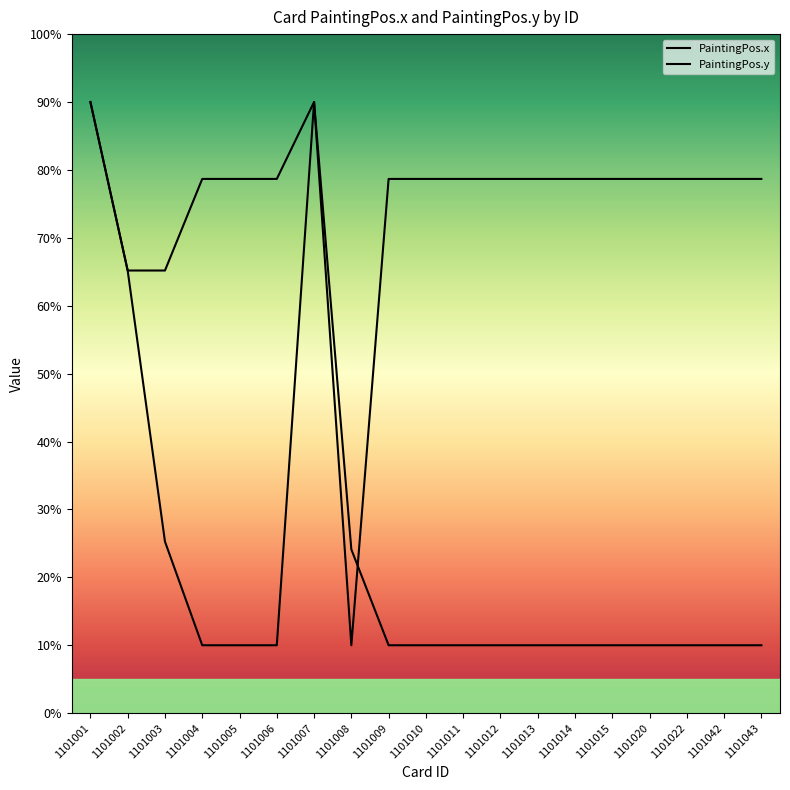

Reading right to left, transcribe all the data shown in this chart.

PaintingPos.x: 1101043=10.0	1101042=10.0	1101022=10.0	1101020=10.0	1101015=10.0	1101014=10.0	1101013=10.0	1101012=10.0	1101011=10.0	1101010=10.0	1101009=10.0	1101008=24.1	1101007=90.0	1101006=10.0	1101005=10.0	1101004=10.0	1101003=25.3	1101002=65.2	1101001=90.0
PaintingPos.y: 1101043=78.7	1101042=78.7	1101022=78.7	1101020=78.7	1101015=78.7	1101014=78.7	1101013=78.7	1101012=78.7	1101011=78.7	1101010=78.7	1101009=78.7	1101008=10.0	1101007=90.0	1101006=78.7	1101005=78.7	1101004=78.7	1101003=65.2	1101002=65.2	1101001=90.0